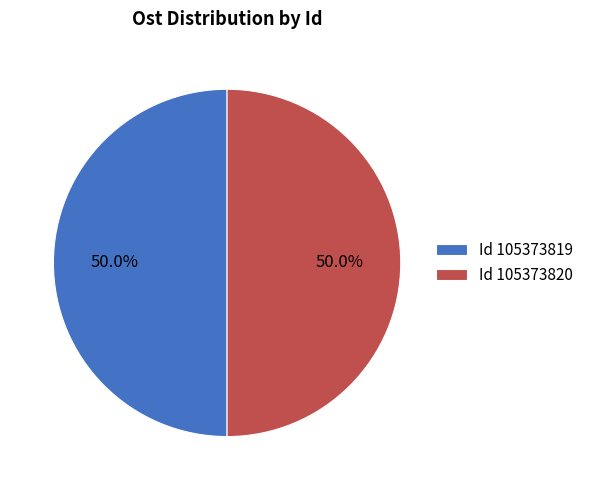

What percentage is NOT represented by Id 105373820?

50.0%